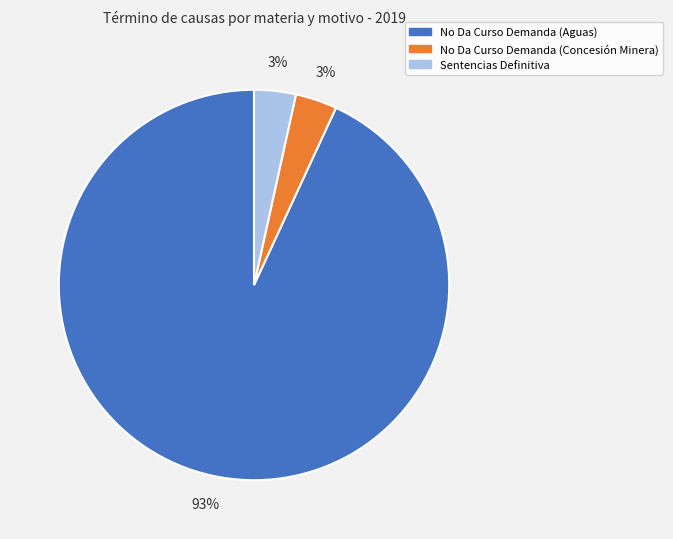

Which slice is the largest?

No Da Curso Demanda (Aguas)